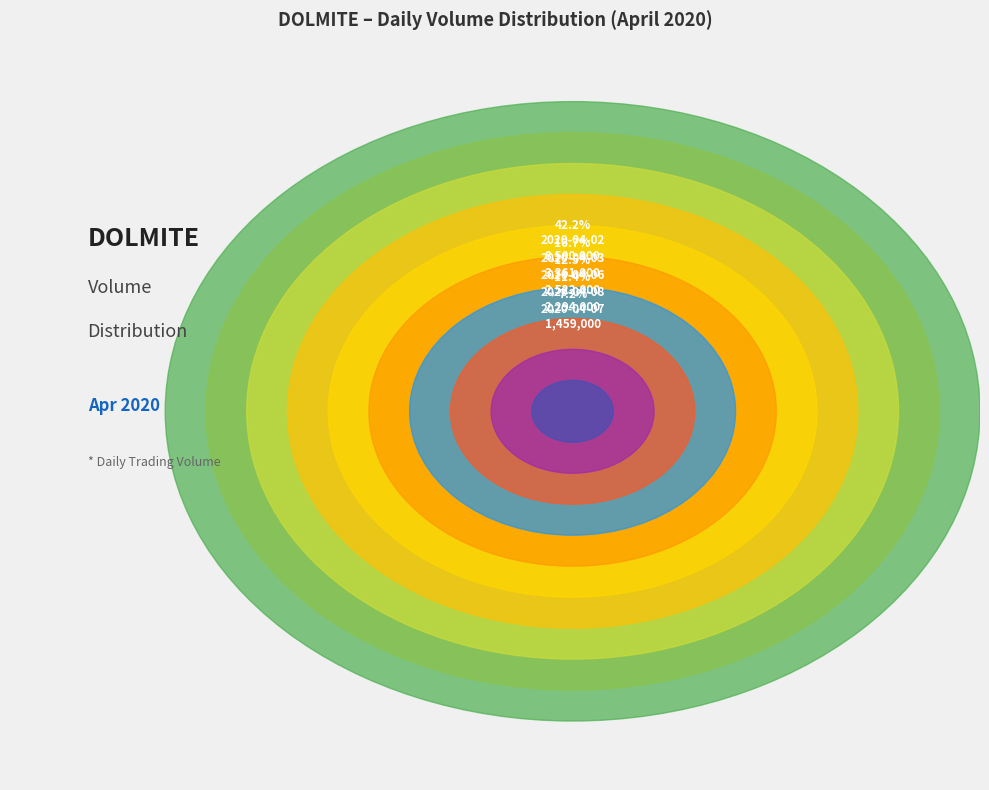

Which has a higher value, 2020-04-02 or 2020-04-03?

2020-04-02